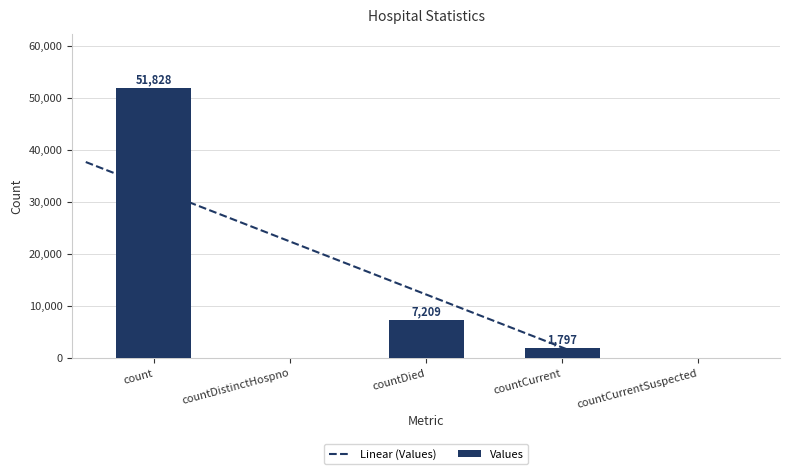

What is the sum of all Values values?

60834